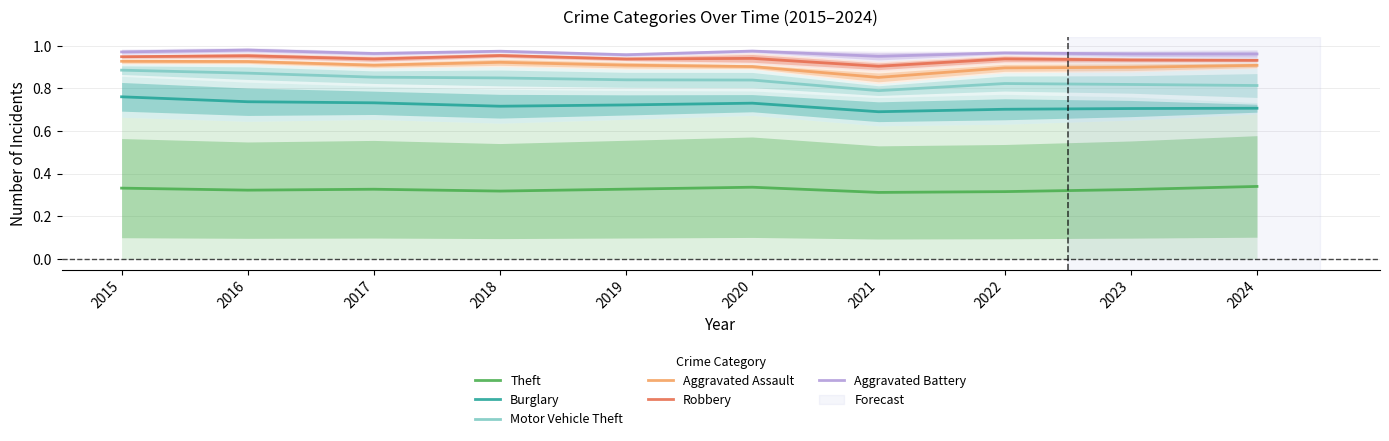

How many interior local valleys does the Aggravated Battery series have?

3